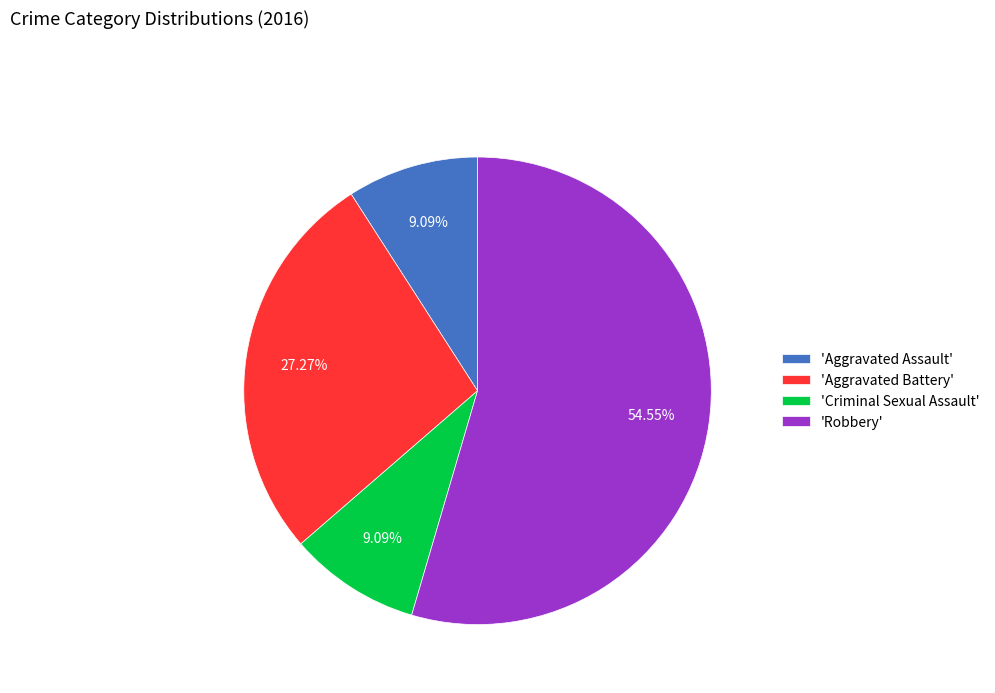

Does 'Criminal Sexual Assault' represent more than half of the total?

No